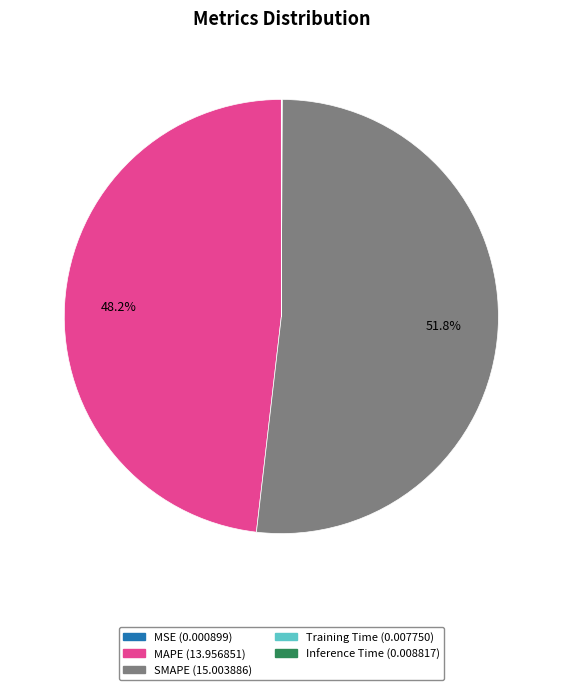

To the nearest percent, what is the difference between the largest and smallest slice percentages?

52%